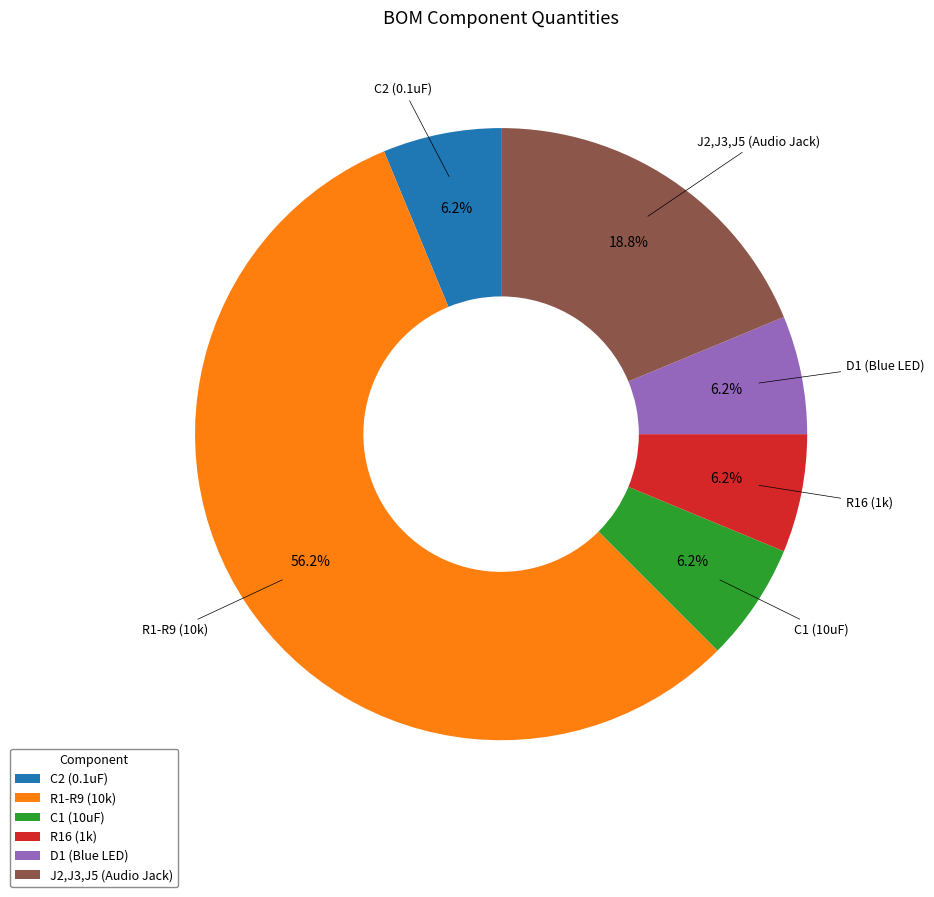

Is the sum of C2 (0.1uF) and R16 (1k) greater than half?

No